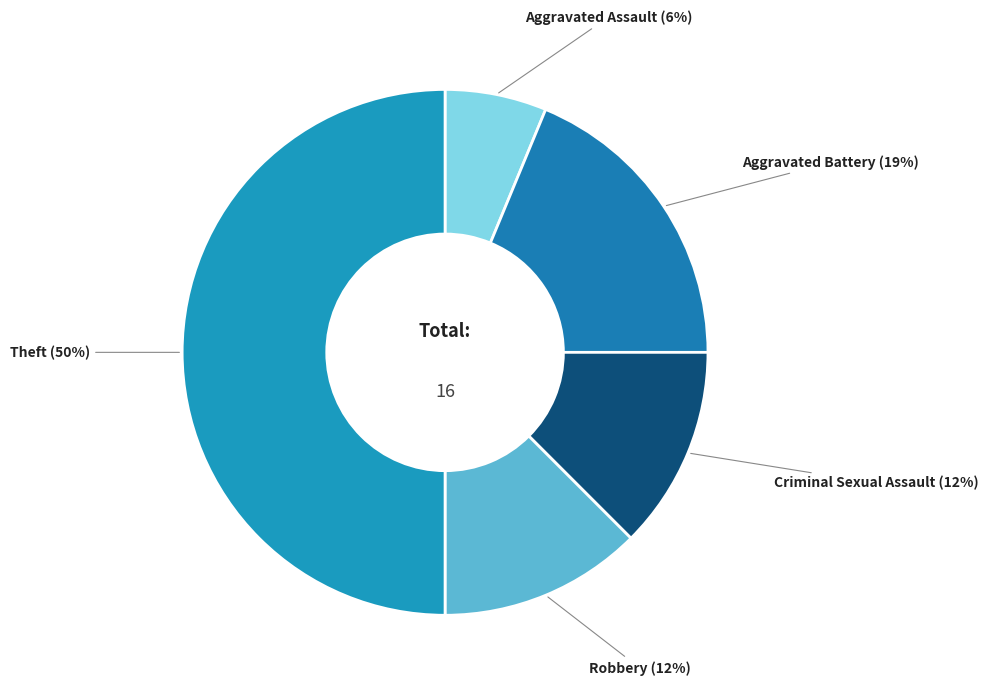

To the nearest percent, what is the average slice percentage?

20%